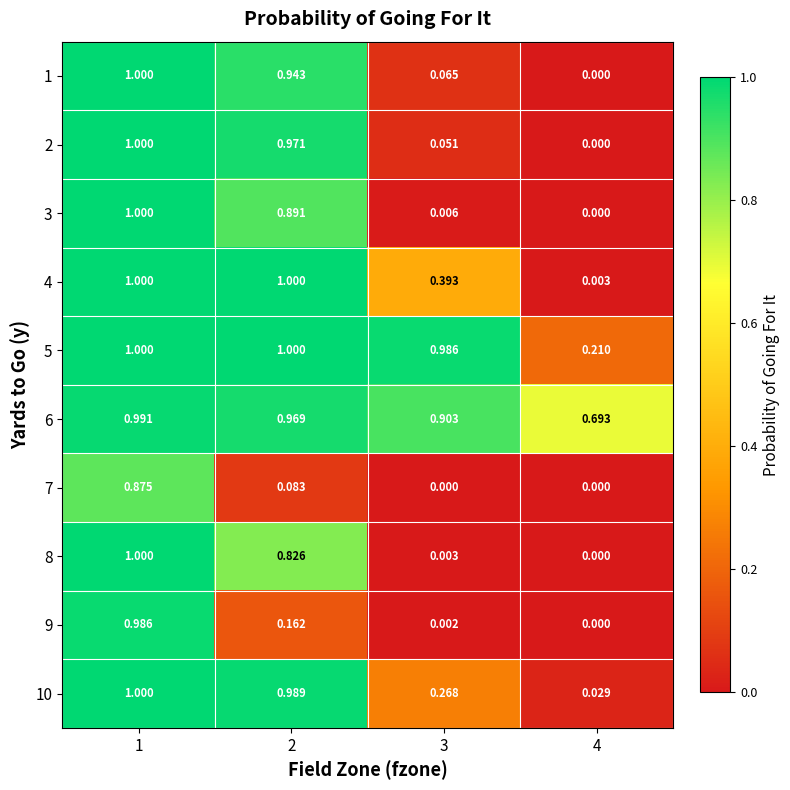

Is the value of 3 at 1 greater than the value of 10 at 4?

Yes